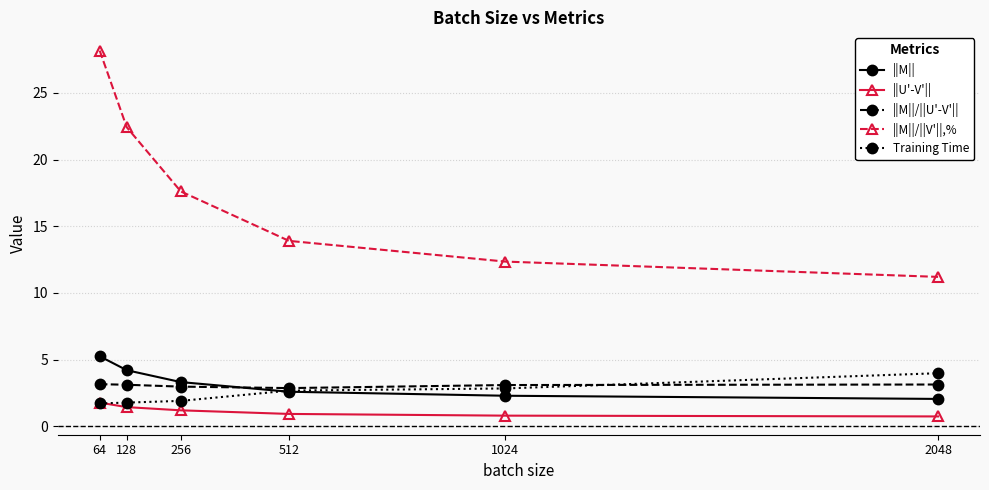

Where does the ||M||/||U'-V'|| series first go above 3?

64